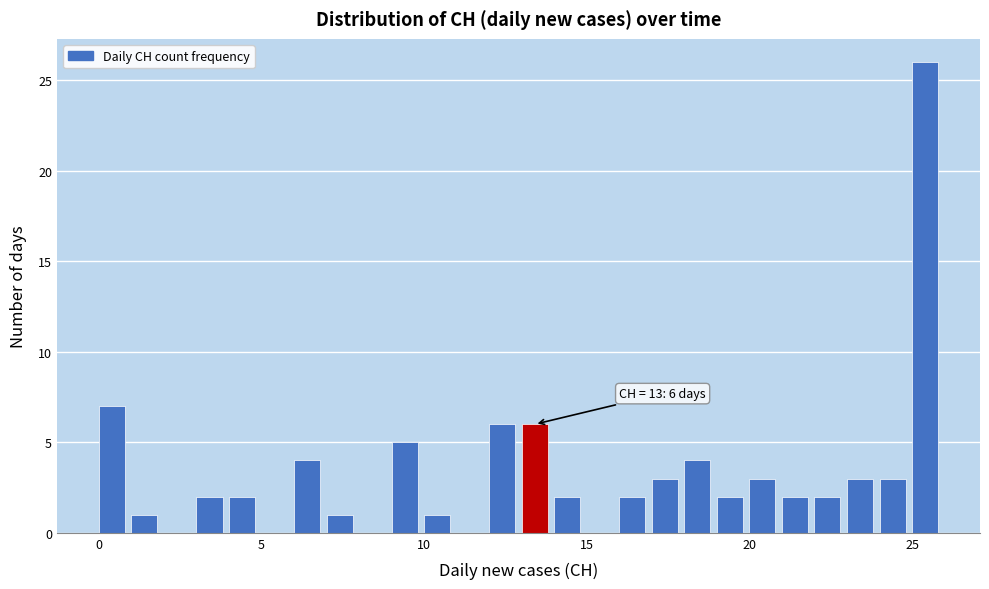

Around what value on the x-axis is the tallest bar? Give the approximate position of its centre, as read against the axis.

25.5